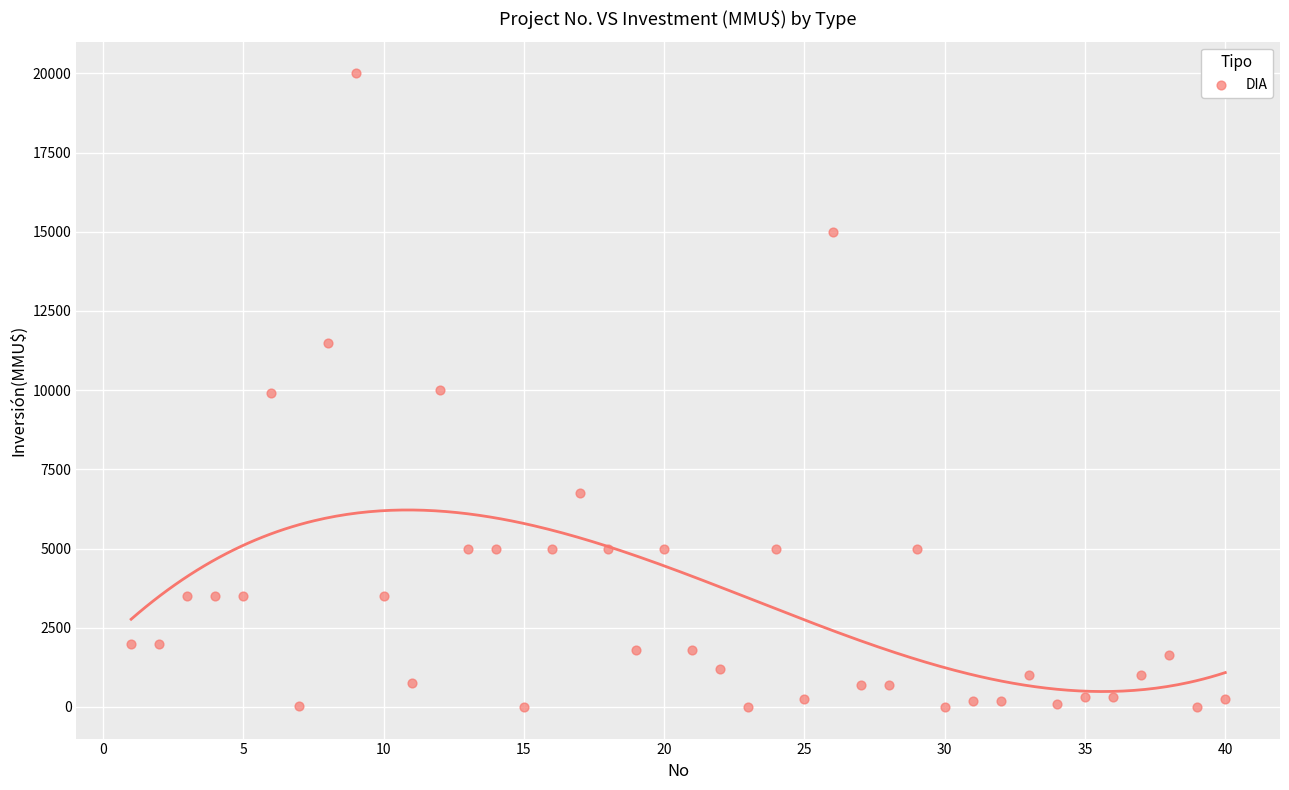

What is the range of X values (max minus min)?

39